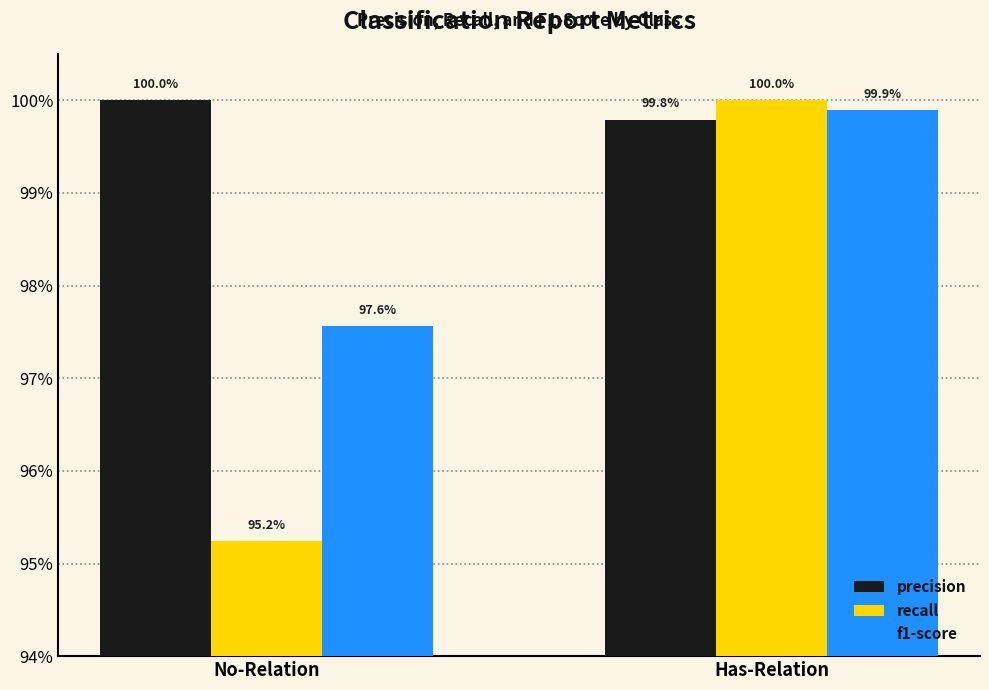

Rank the series by their maximum value, from lowest to highest.

f1-score, precision, recall